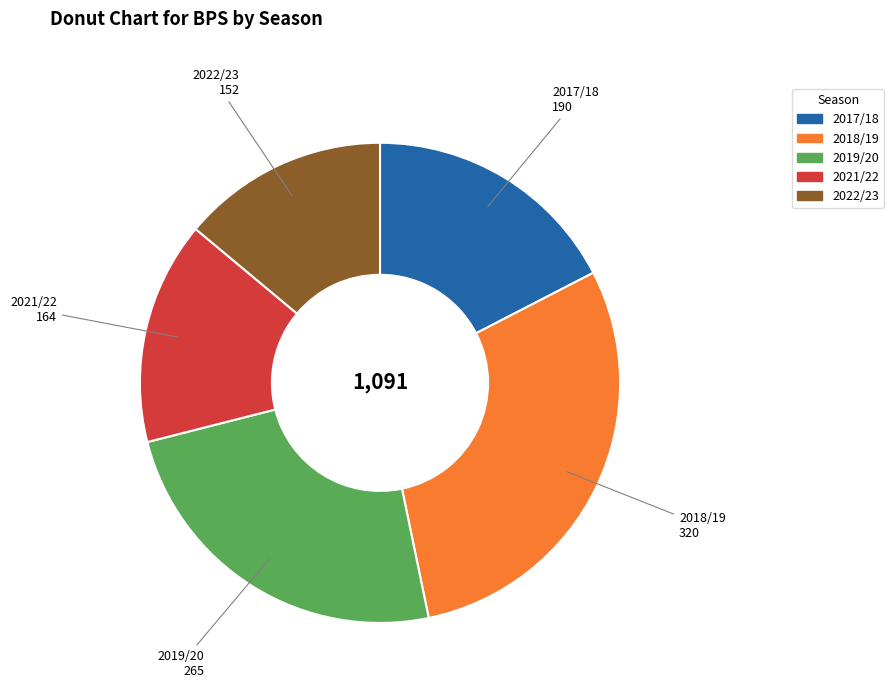

Count the number of slices in the pie.

5